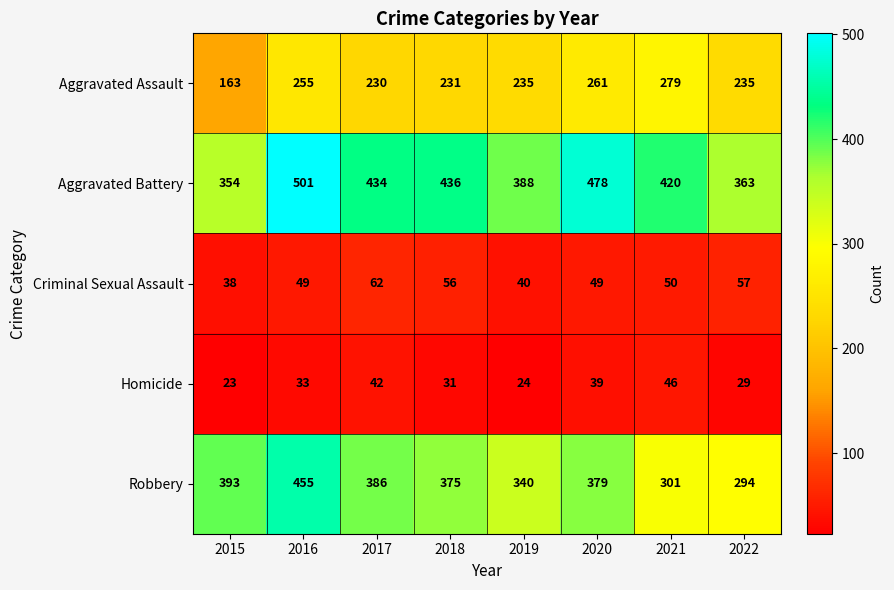

What is the difference between the maximum and minimum values in the Homicide series?

23